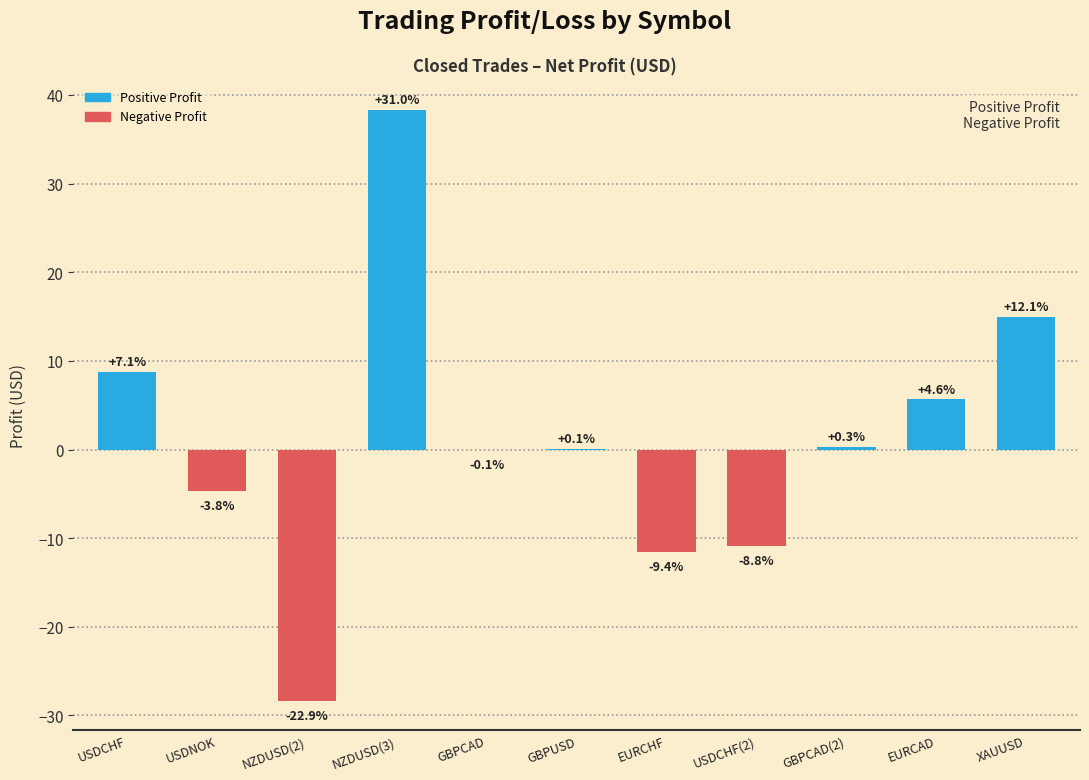

At which label does the data first exceed 0?

USDCHF